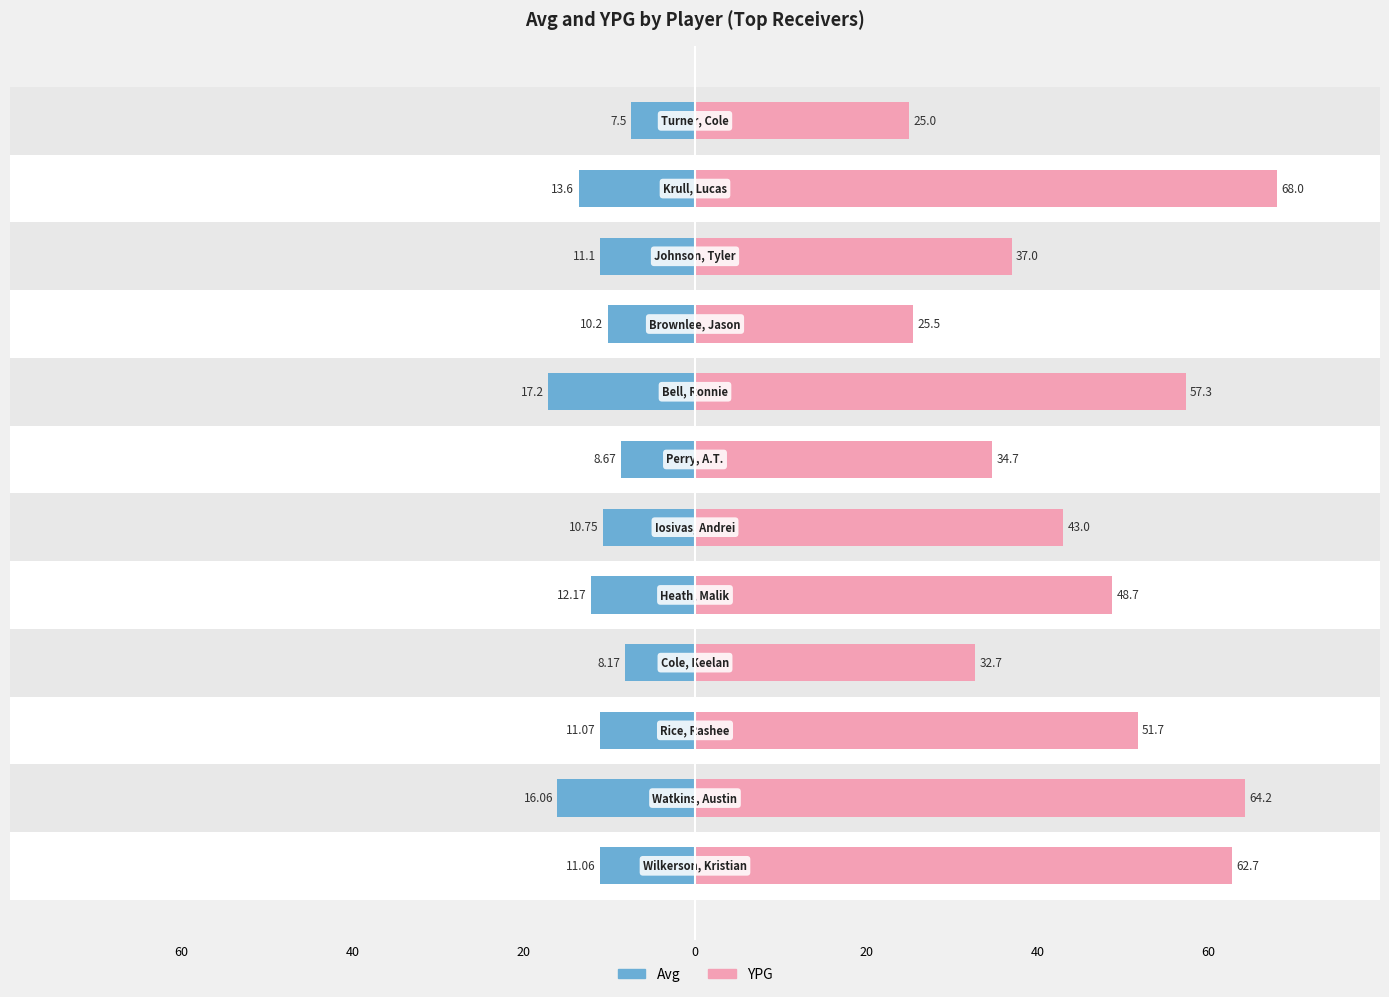

The YPG series shows 38.6 at 11. True or false?

False